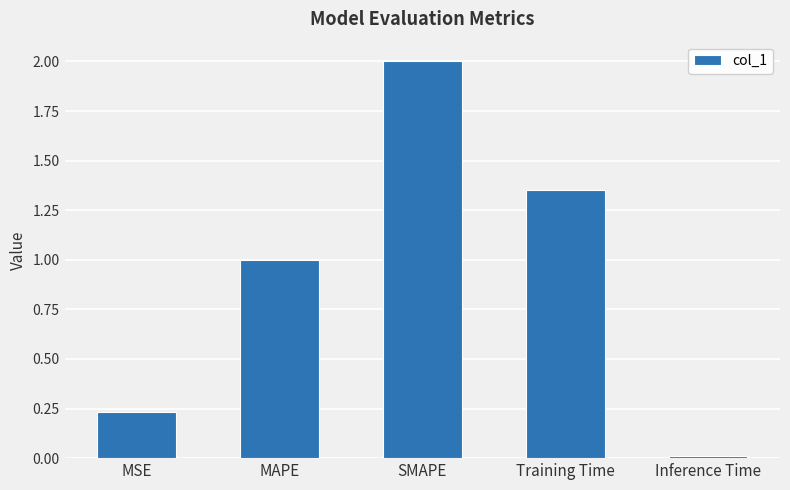

What is the greatest value displayed?

2.0